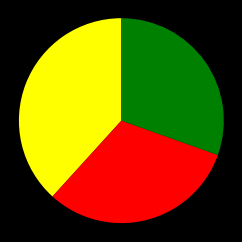

Is there a majority slice in this chart?

No